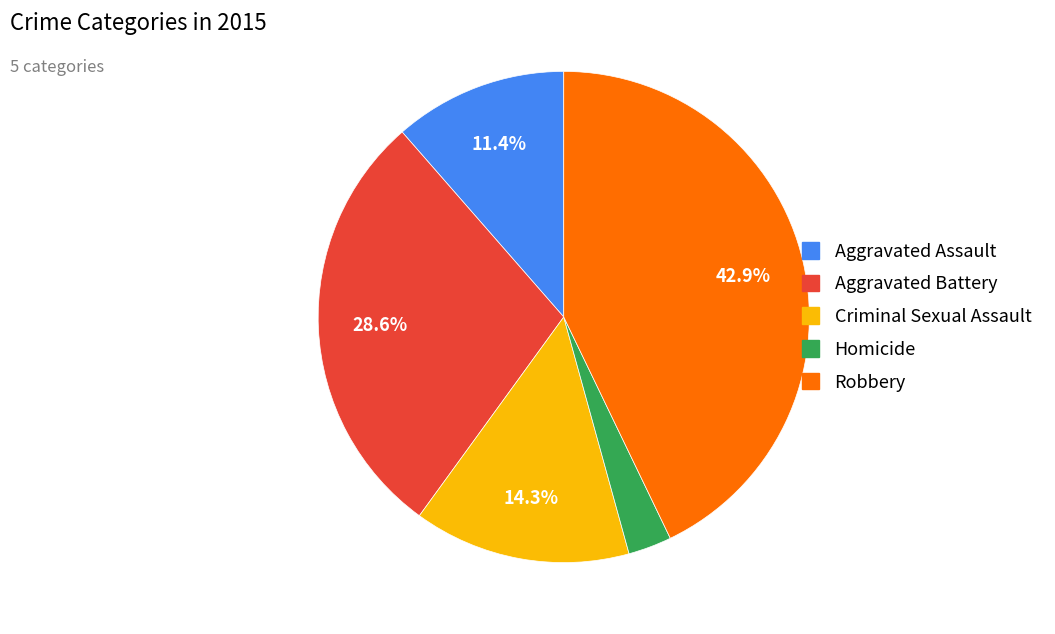

Does Aggravated Assault represent more than half of the total?

No